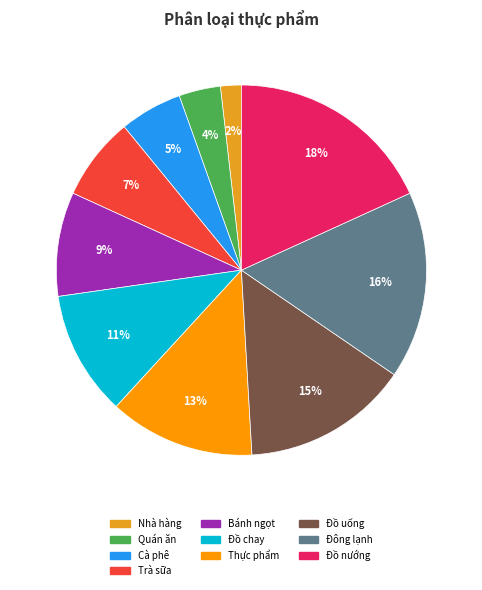

To the nearest percent, what is the difference between the largest and smallest slice percentages?

16%